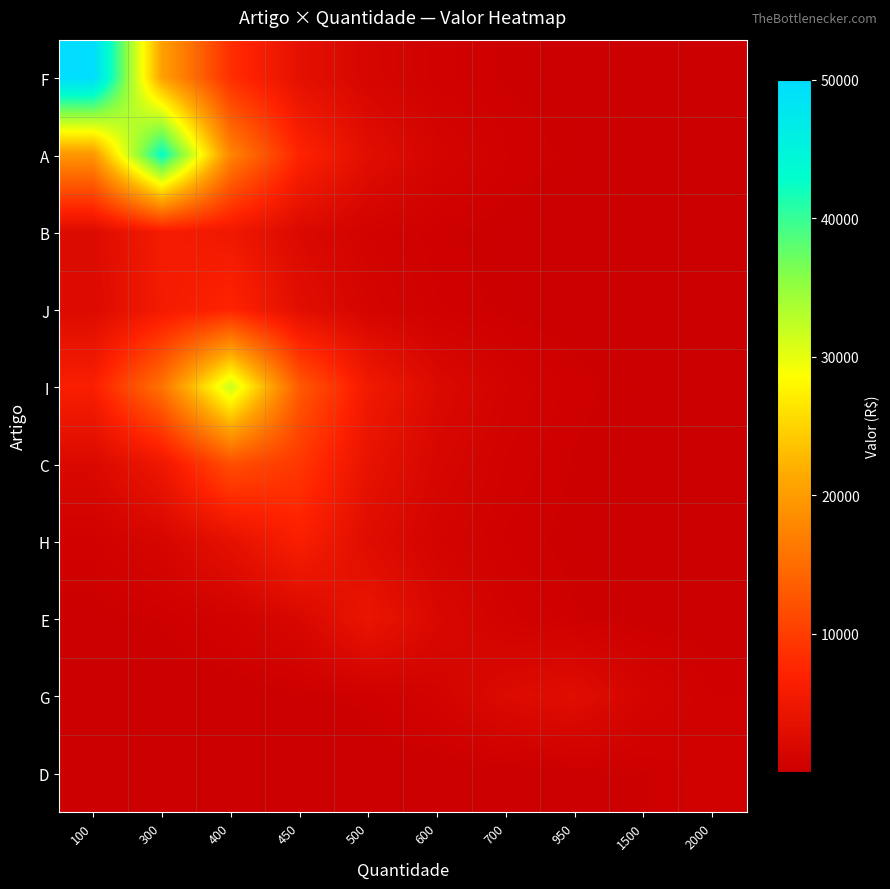

Reading left to right, list all the values displayed in this chart.

F: 100=50000.0	300=20555.6	400=8450.7	450=3474.2	500=1428.3	600=587.2	700=241.4	950=99.2	1500=40.8	2000=16.8
A: 100=19386.1	300=42943.2	400=17654.5	450=7258.0	500=2983.8	600=1226.7	700=504.3	950=207.3	1500=85.2	2000=35.0
B: 100=2403.5	300=5846.2	400=5080.7	450=2088.7	500=858.7	600=353.0	700=145.1	950=59.7	1500=24.5	2000=10.1
J: 100=2290.8	300=5572.2	400=7377.9	450=3033.2	500=1247.0	600=512.6	700=210.8	950=86.6	1500=35.6	2000=14.6
I: 100=6495.7	300=15800.3	400=31873.7	450=13103.7	500=5387.1	600=2214.7	700=910.5	950=374.3	1500=153.9	2000=63.3
C: 100=2009.9	300=4889.0	400=11892.1	450=9411.7	500=3869.3	600=1590.7	700=654.0	950=268.9	1500=110.5	2000=45.4
H: 100=599.6	300=1458.6	400=3547.9	450=6517.9	500=2679.6	600=1101.6	700=452.9	950=186.2	1500=76.5	2000=31.5
E: 100=125.6	300=305.4	400=743.0	450=1807.2	500=4396.0	600=1893.8	700=778.6	950=320.1	1500=131.6	2000=54.1
G: 100=11.0	300=26.8	400=65.2	450=158.5	500=385.6	600=938.0	700=2281.6	950=2882.9	1500=1185.2	2000=487.3
D: 100=0.2	300=0.5	400=1.3	450=3.1	500=7.6	600=18.6	700=45.2	950=109.9	1500=267.2	2000=650.0